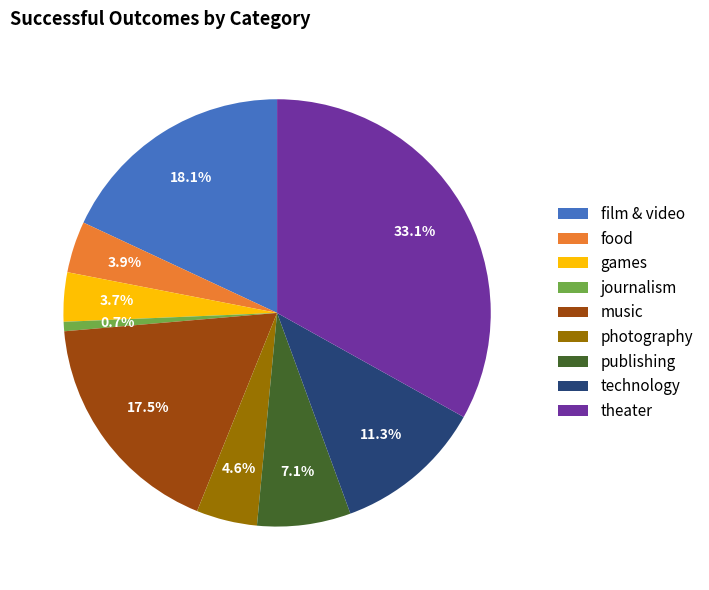

The theater slice represents 24% of the pie. True or false?

False